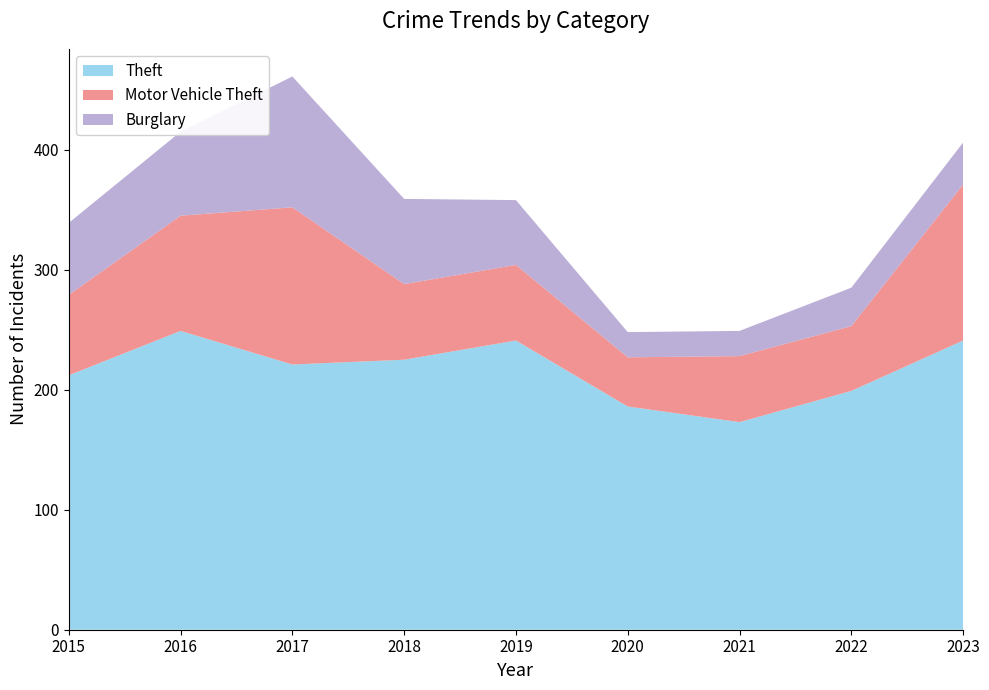

Reading left to right, transcribe all the data shown in this chart.

Theft: 2015=212	2016=249	2017=221	2018=225	2019=241	2020=186	2021=173	2022=199	2023=241
Motor Vehicle Theft: 2015=67	2016=96	2017=131	2018=63	2019=63	2020=41	2021=55	2022=54	2023=130
Burglary: 2015=60	2016=70	2017=109	2018=71	2019=54	2020=21	2021=21	2022=32	2023=35